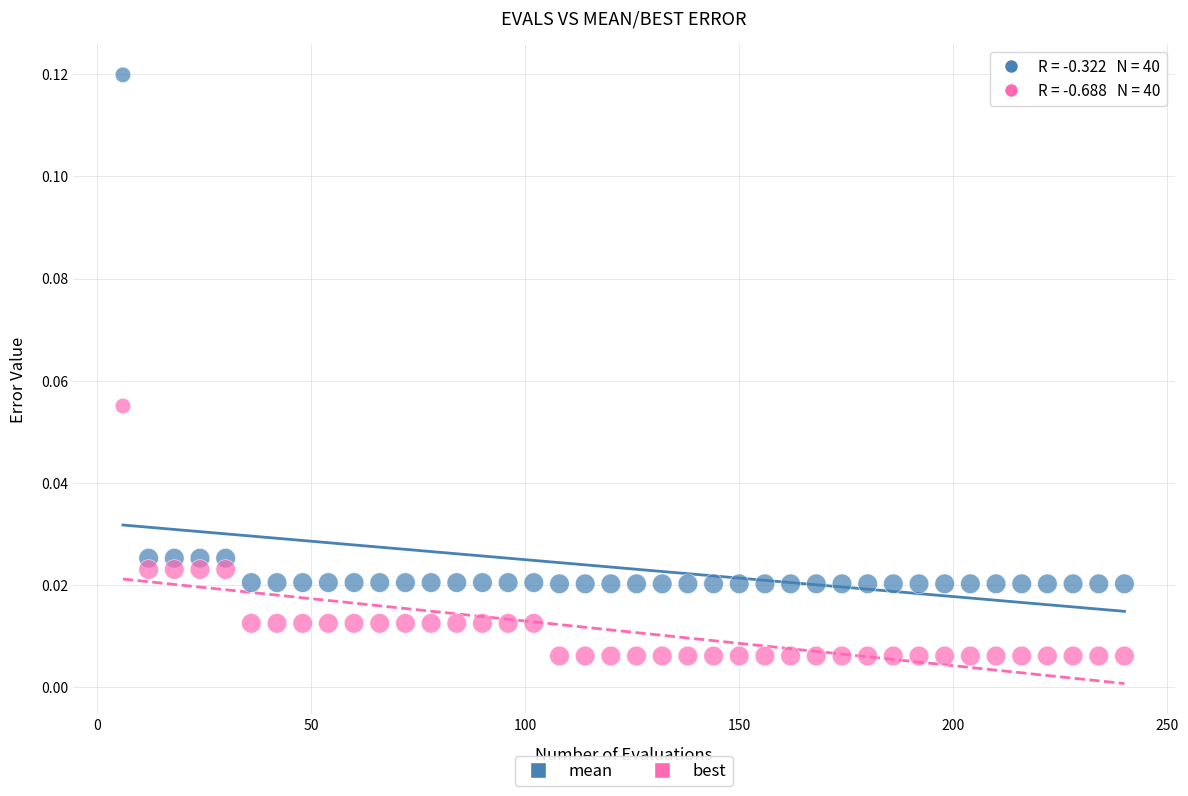

Which series contains the lowest Y value?

best